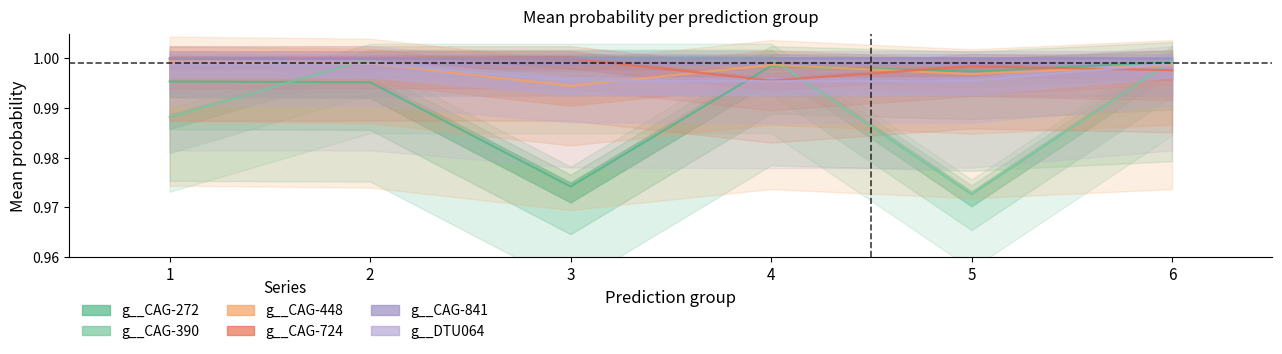

What is the total value across all series at 5?

6.0